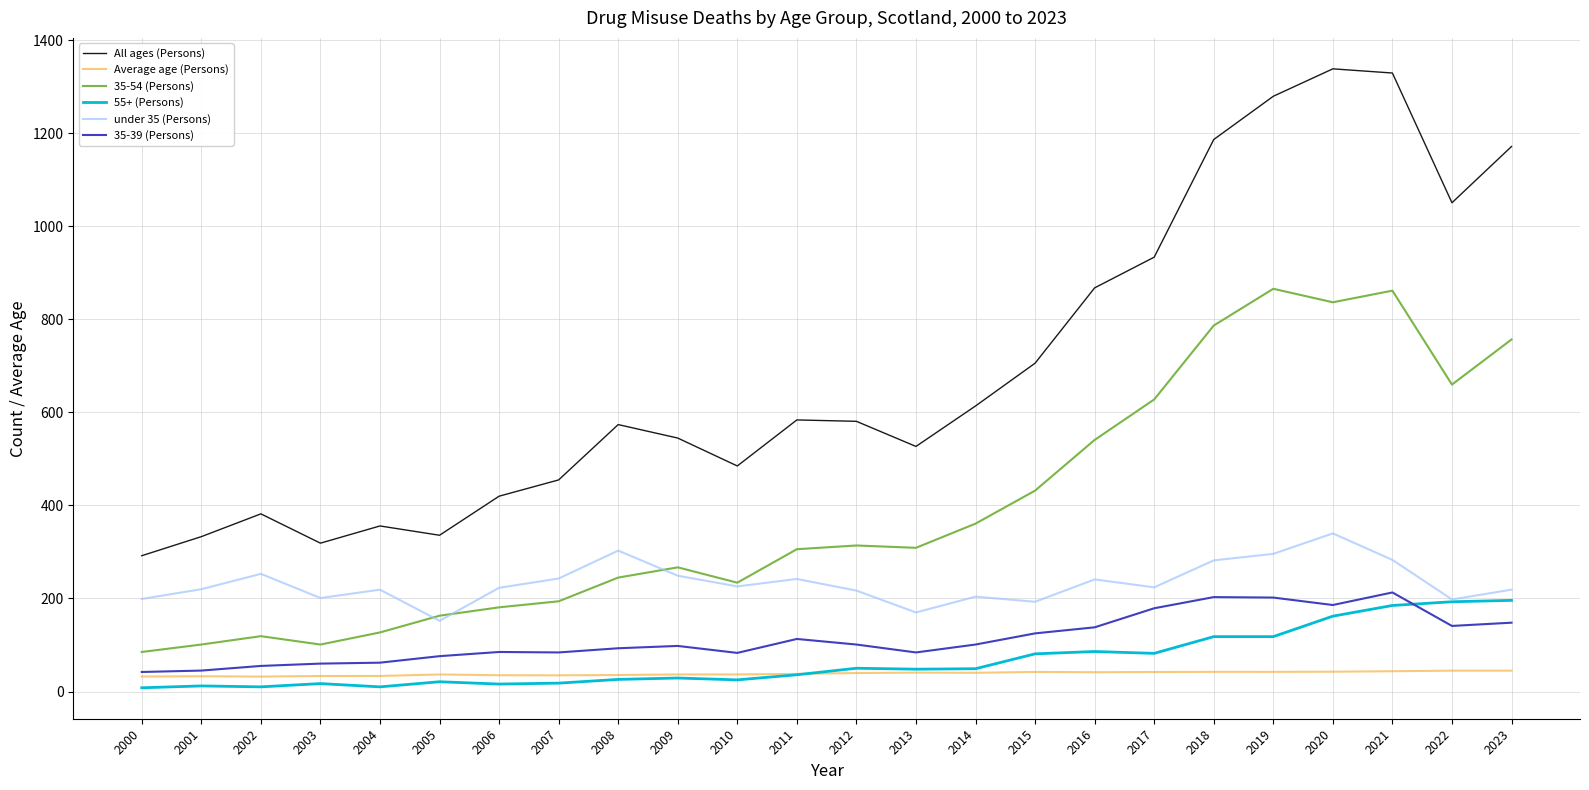

What are all the series names shown in the legend?

All ages (Persons), Average age (Persons), 35-54 (Persons), 55+ (Persons), under 35 (Persons), 35-39 (Persons)